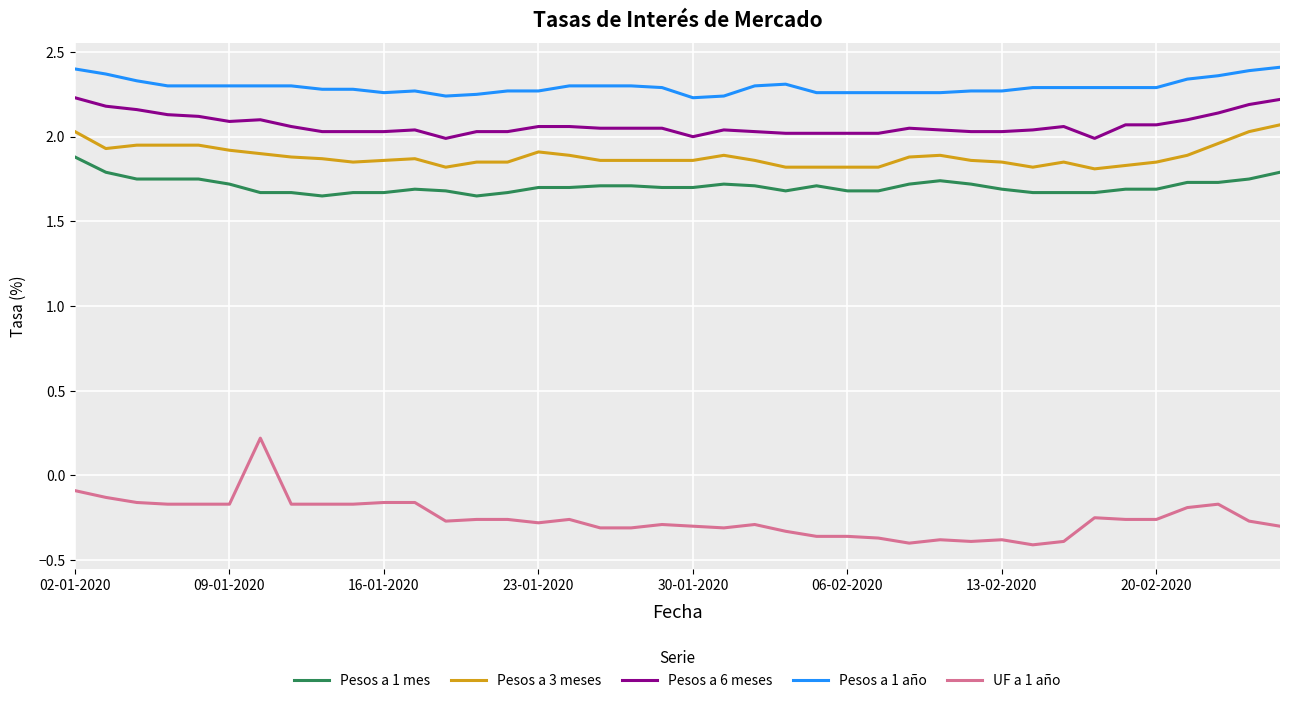

True or false: Pesos a 1 año and Pesos a 1 mes intersect in this chart.

False